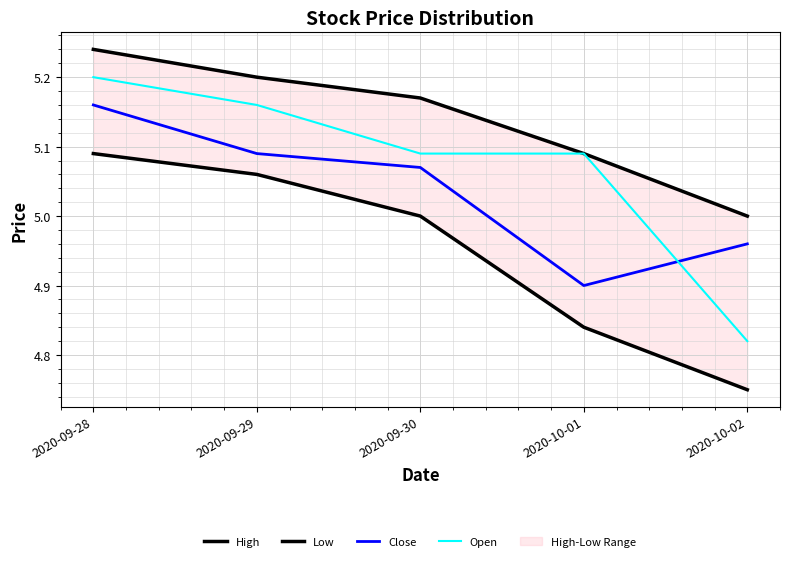

What is the sum of the High values at 2020-09-30 and 2020-09-28?

10.4